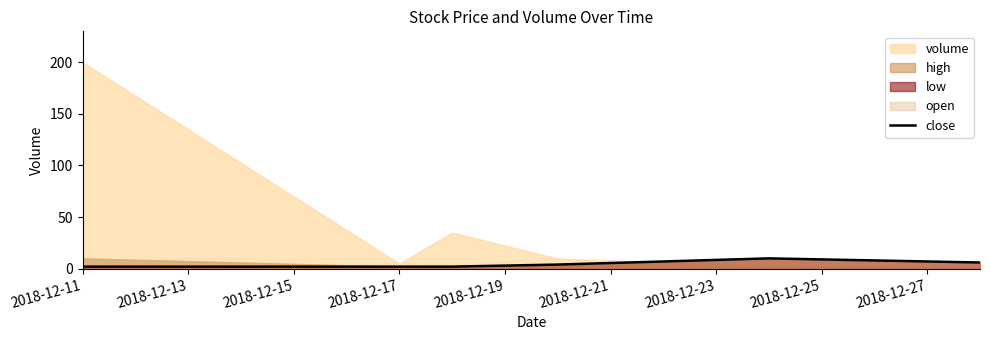

How many categories are shown in the chart?

6